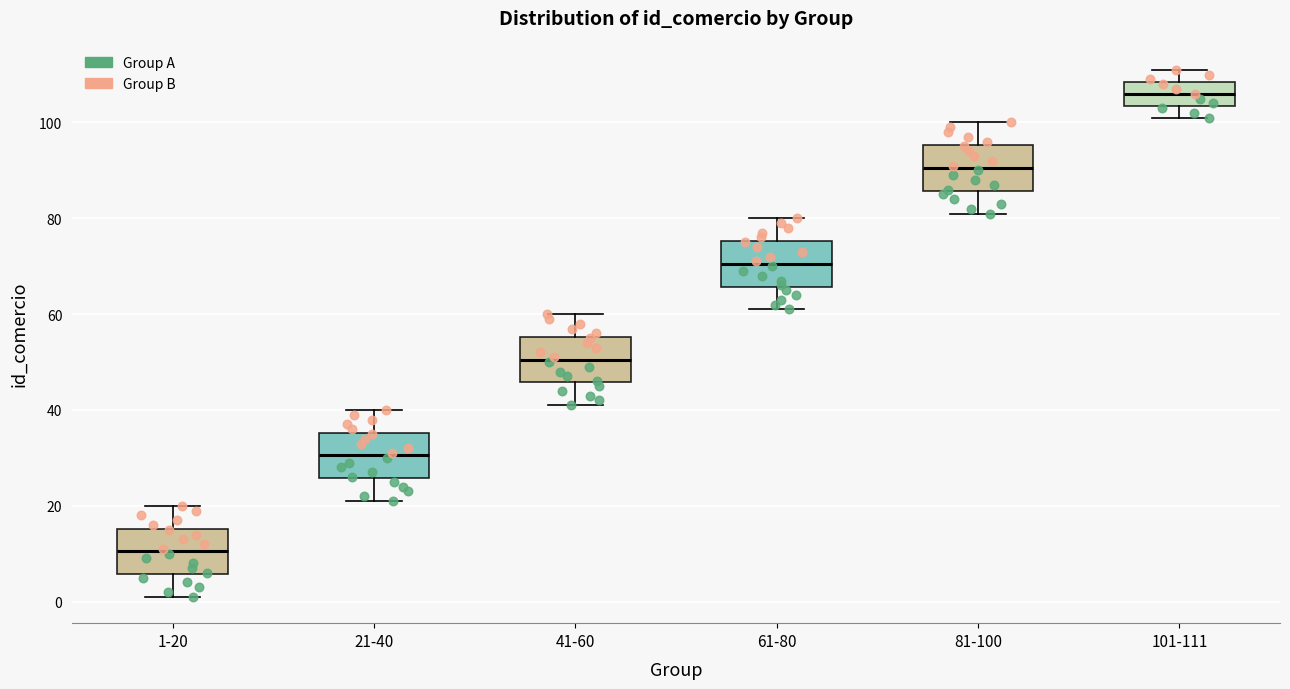

Reading left to right, read every box against the y-axis: the position of its median line, the range the box covers, and the ends of its whiskers. The values are not printed on the chart, so give them approximately, as read against the axis.

1-20: median 10, box 6 to 16, whiskers 2 to 20
21-40: median 30, box 26 to 36, whiskers 22 to 40
41-60: median 50, box 46 to 56, whiskers 42 to 60
61-80: median 70, box 66 to 76, whiskers 62 to 80
81-100: median 90, box 86 to 96, whiskers 82 to 100
101-111: median 106, box 104 to 108, whiskers 102 to 112